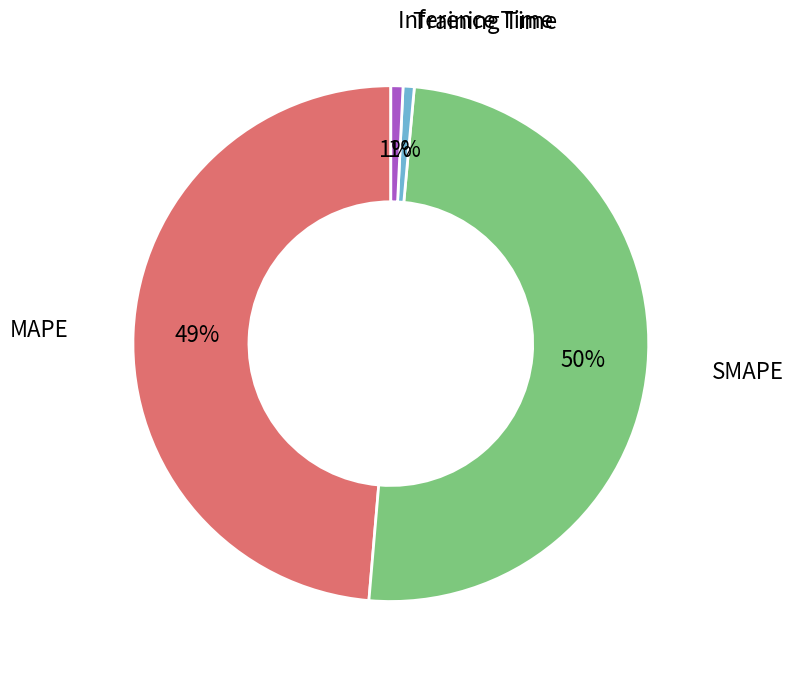

To the nearest percent, what is the average slice percentage?

25%